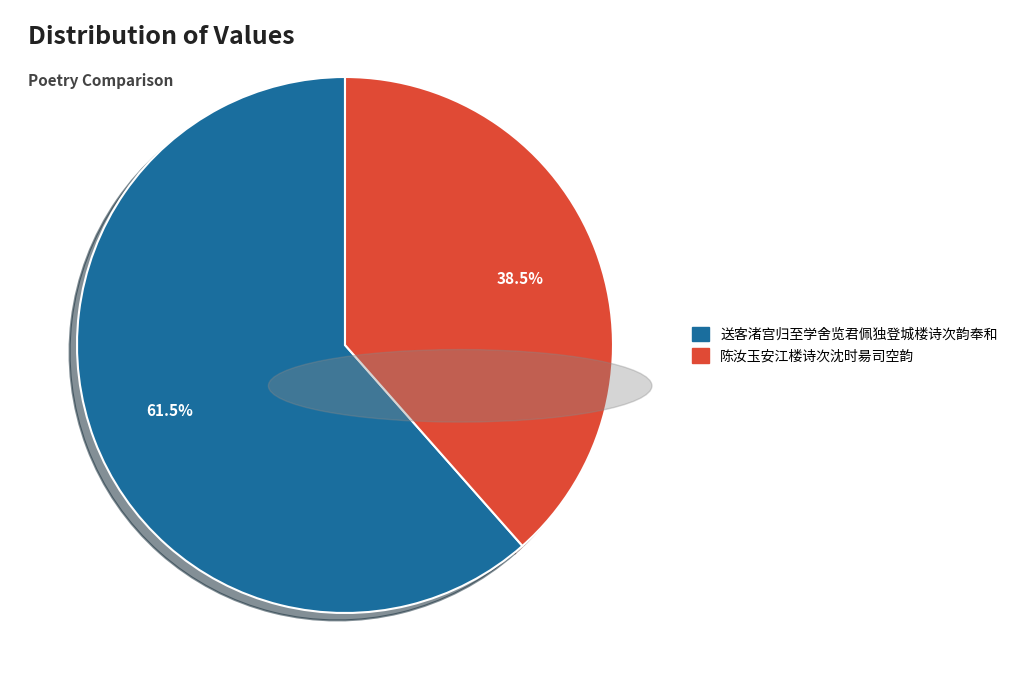

What is the majority slice?

送客渚宫归至学舍览君佩独登城楼诗次韵奉和